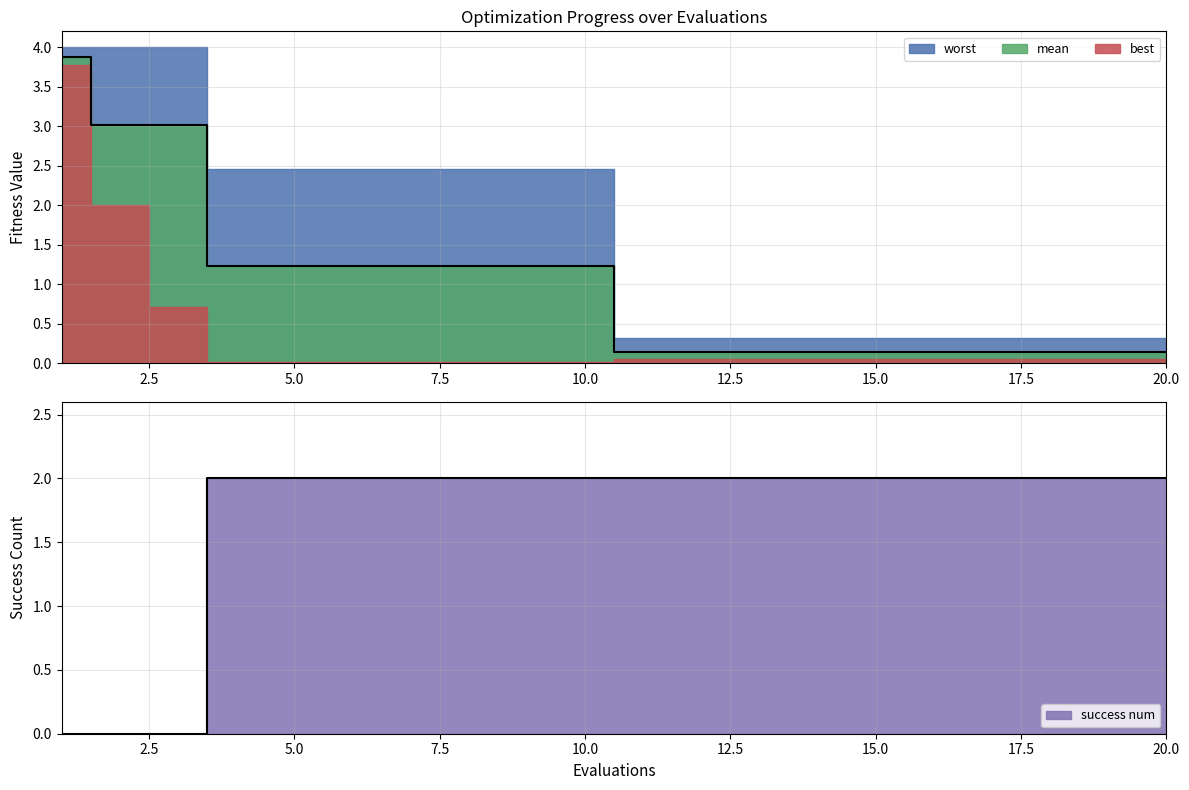

Which series has the largest total across all categories?

success num